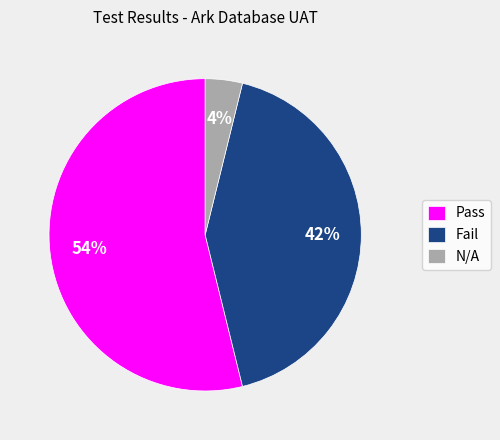

Do Fail and N/A together represent more than half of the pie?

No